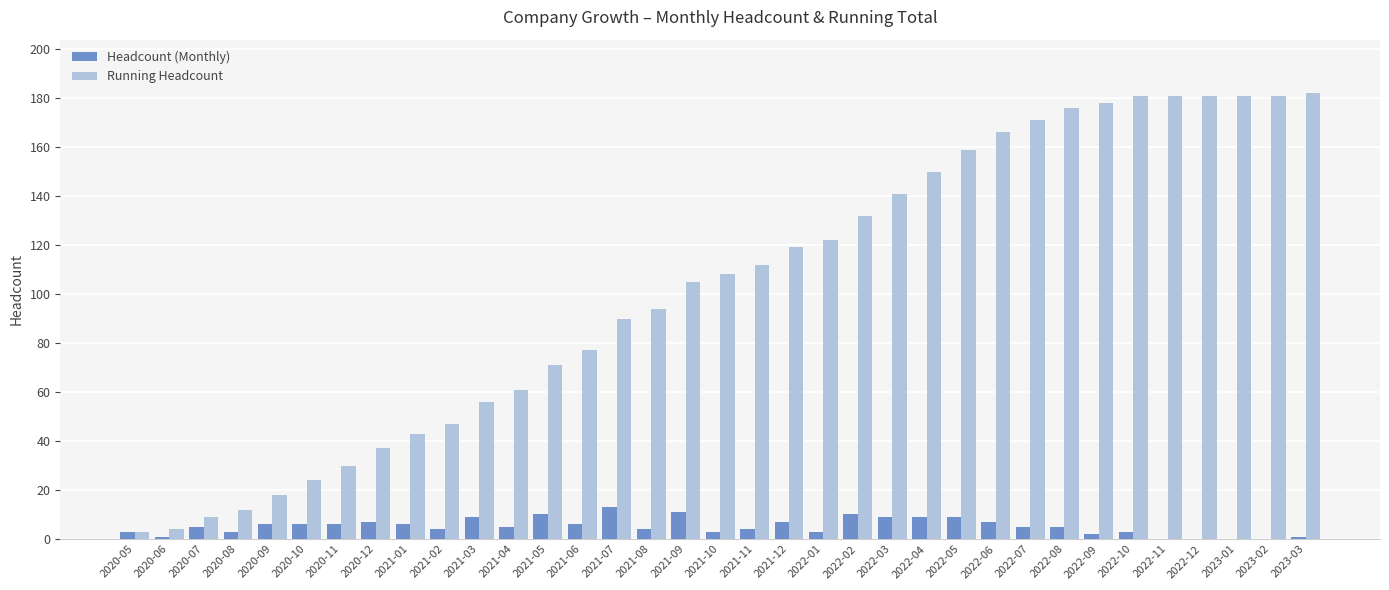

What is the difference between the Headcount (Monthly) values at 2022-10 and 2020-09?

3